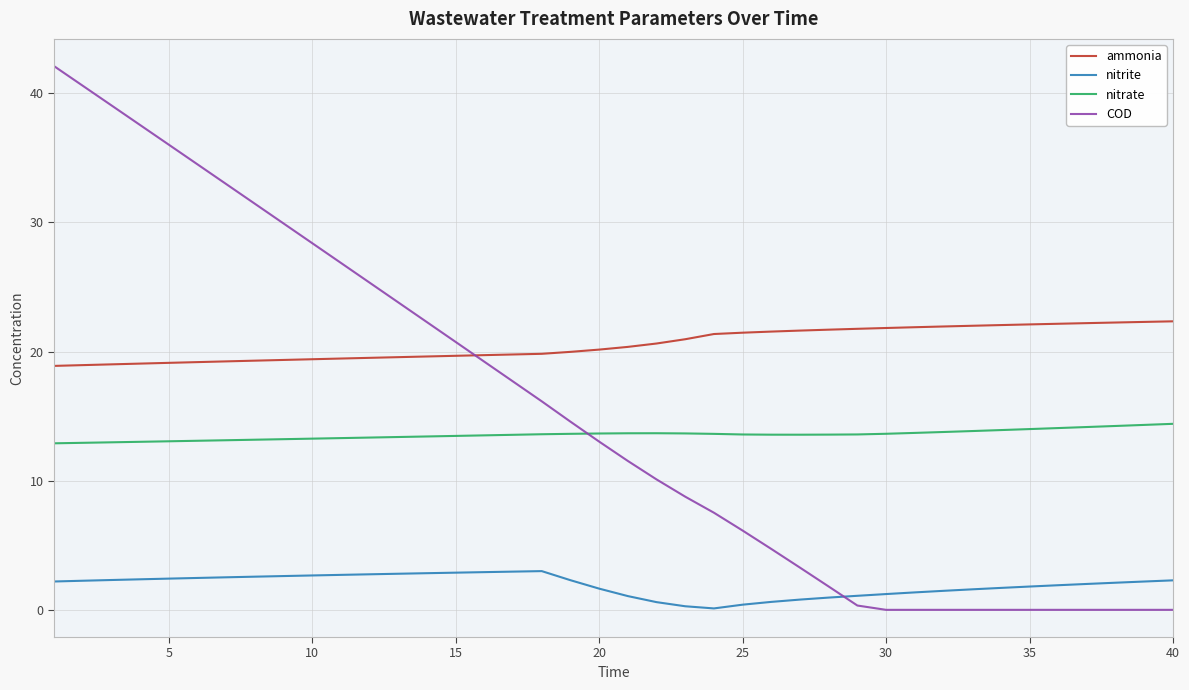

True or false: nitrite and nitrate intersect in this chart.

False